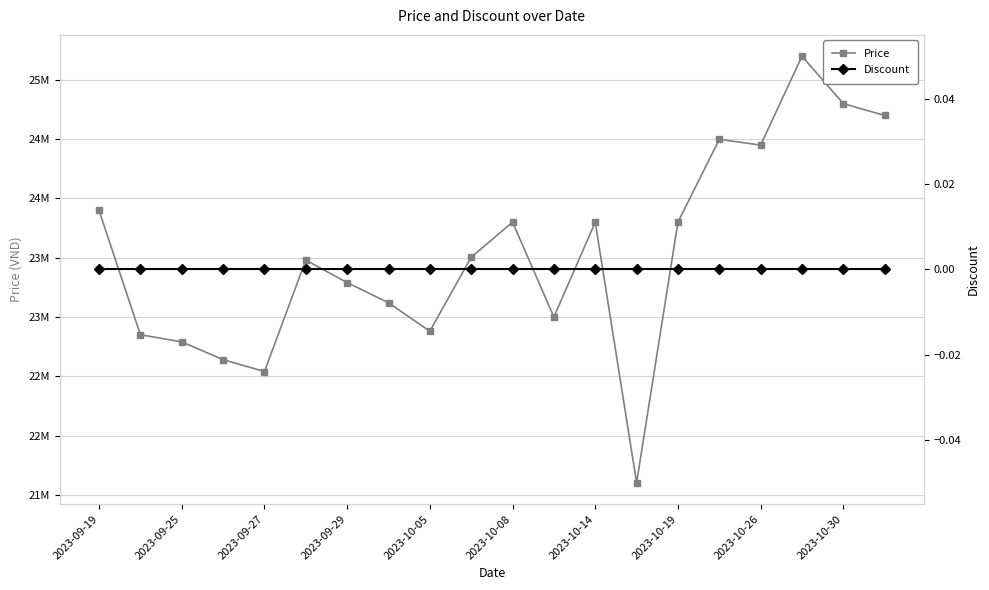

Where is the first local minimum for Price?

2023-09-27